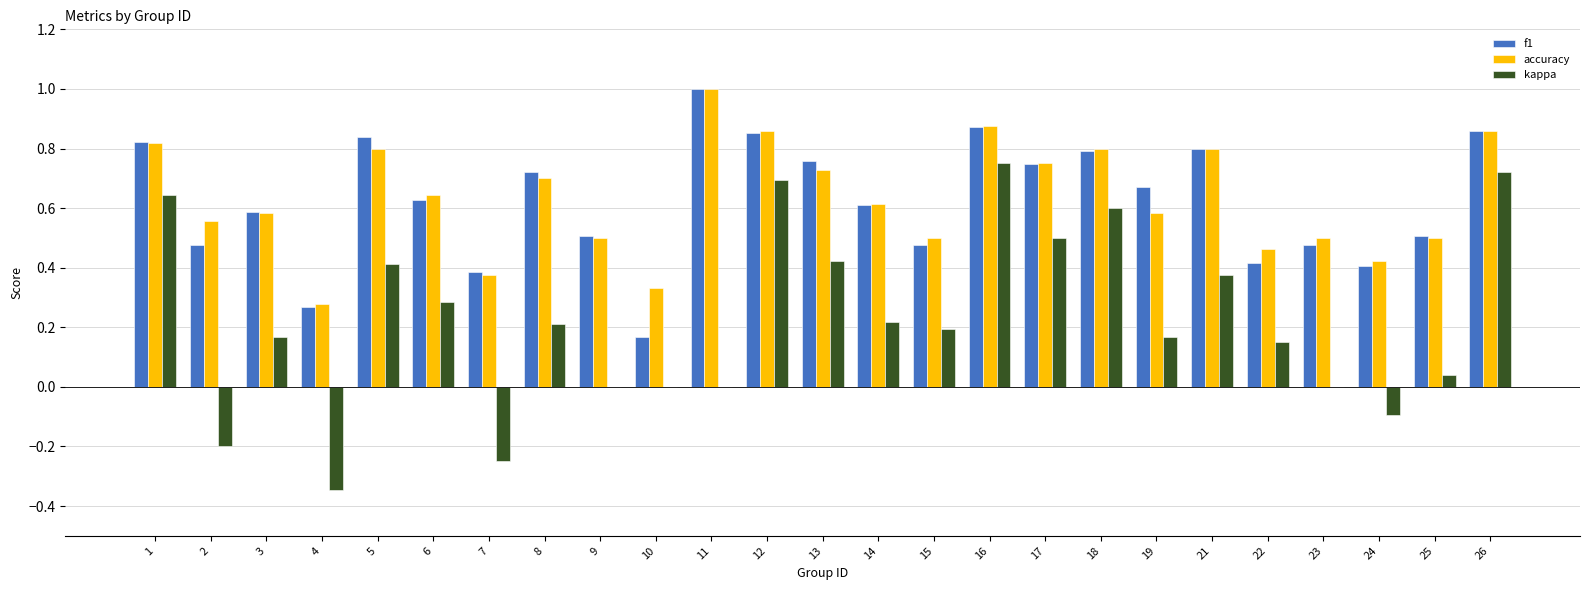

How many groups of bars are there?

25